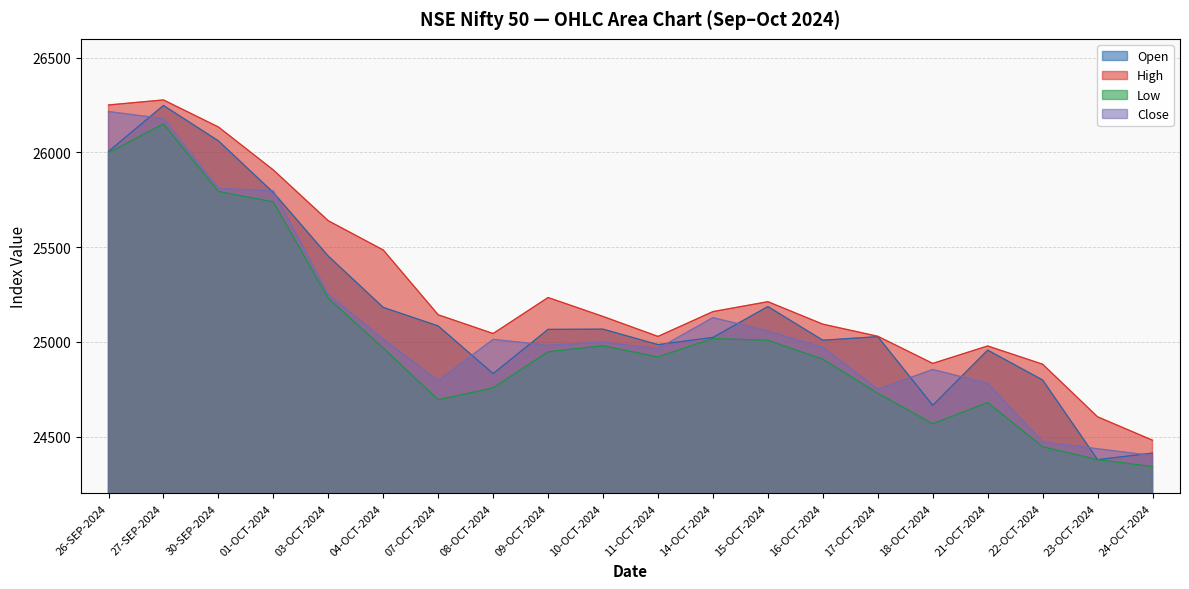

What is the difference between the maximum and minimum values in the Close series?

1816.6